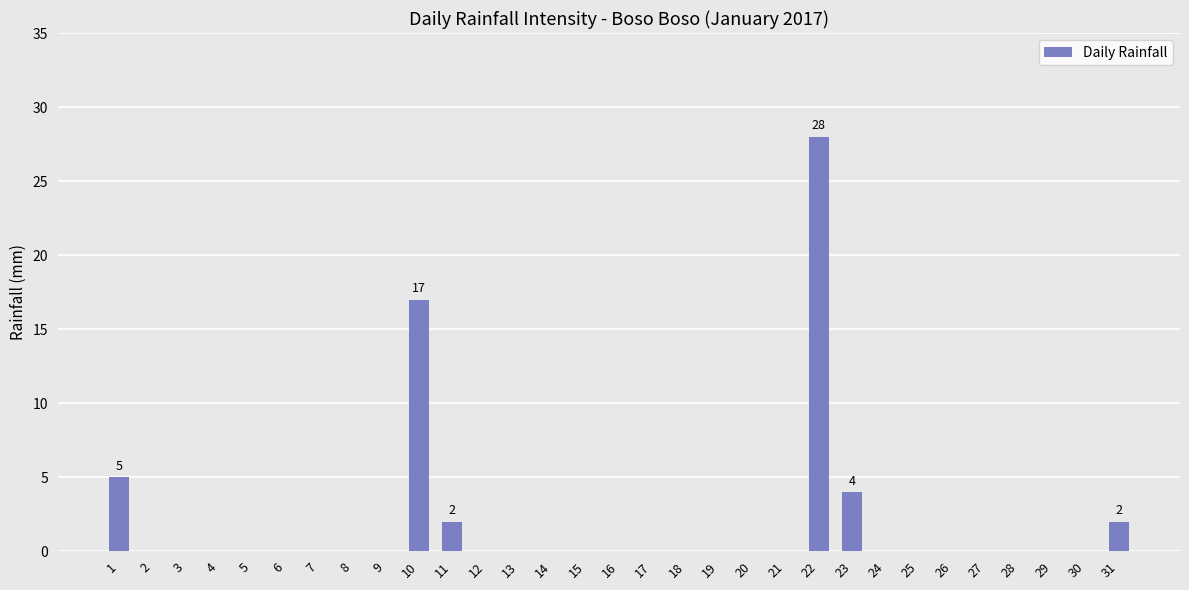

What value does the data have at 22, to the nearest 10?

30